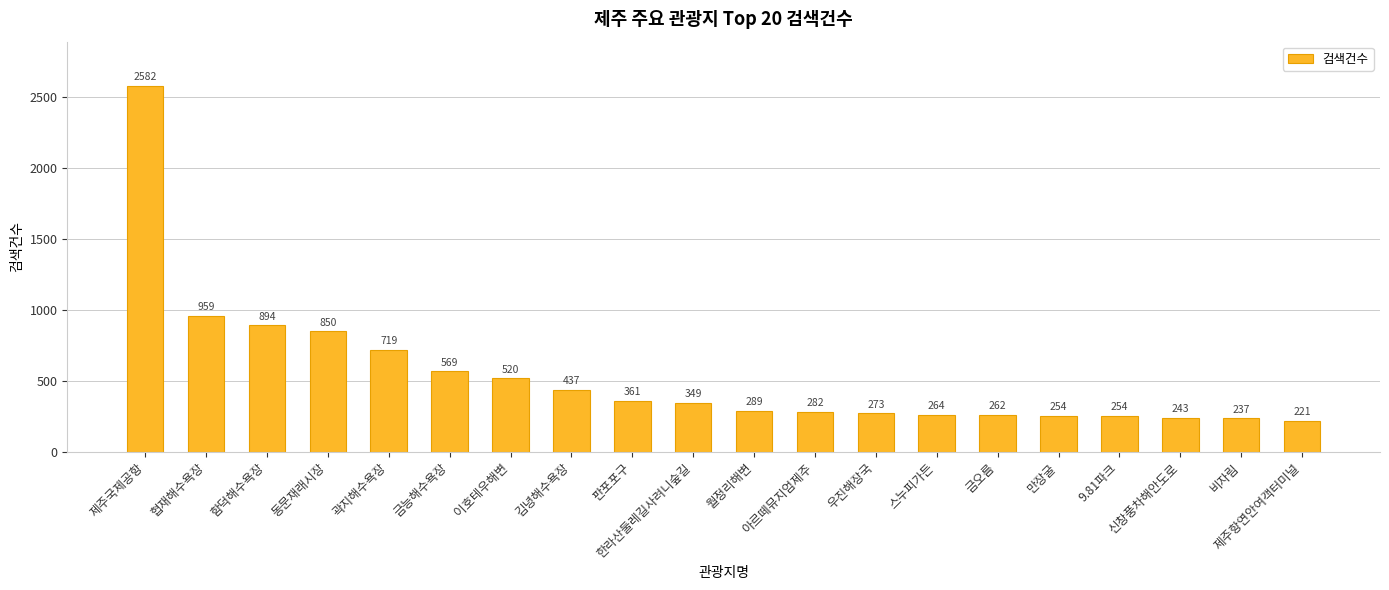

The value at 제주국제공항 is 1044. True or false?

False